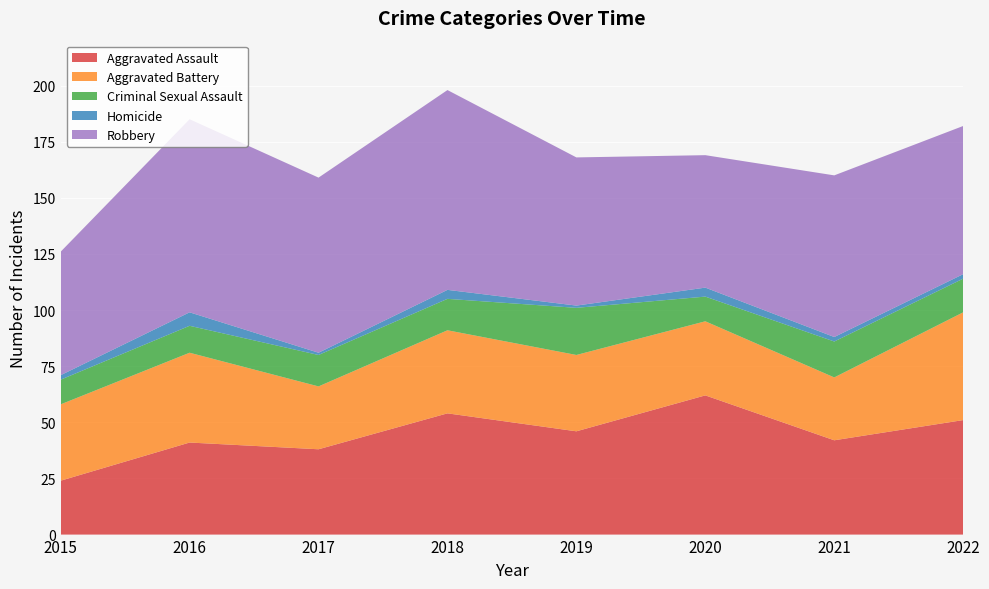

Reading right to left, transcribe all the data shown in this chart.

Aggravated Assault: 51	42	62	46	54	38	41	24
Aggravated Battery: 48	28	33	34	37	28	40	34
Criminal Sexual Assault: 15	16	11	21	14	14	12	11
Homicide: 2	2	4	1	4	1	6	2
Robbery: 66	72	59	66	89	78	86	55